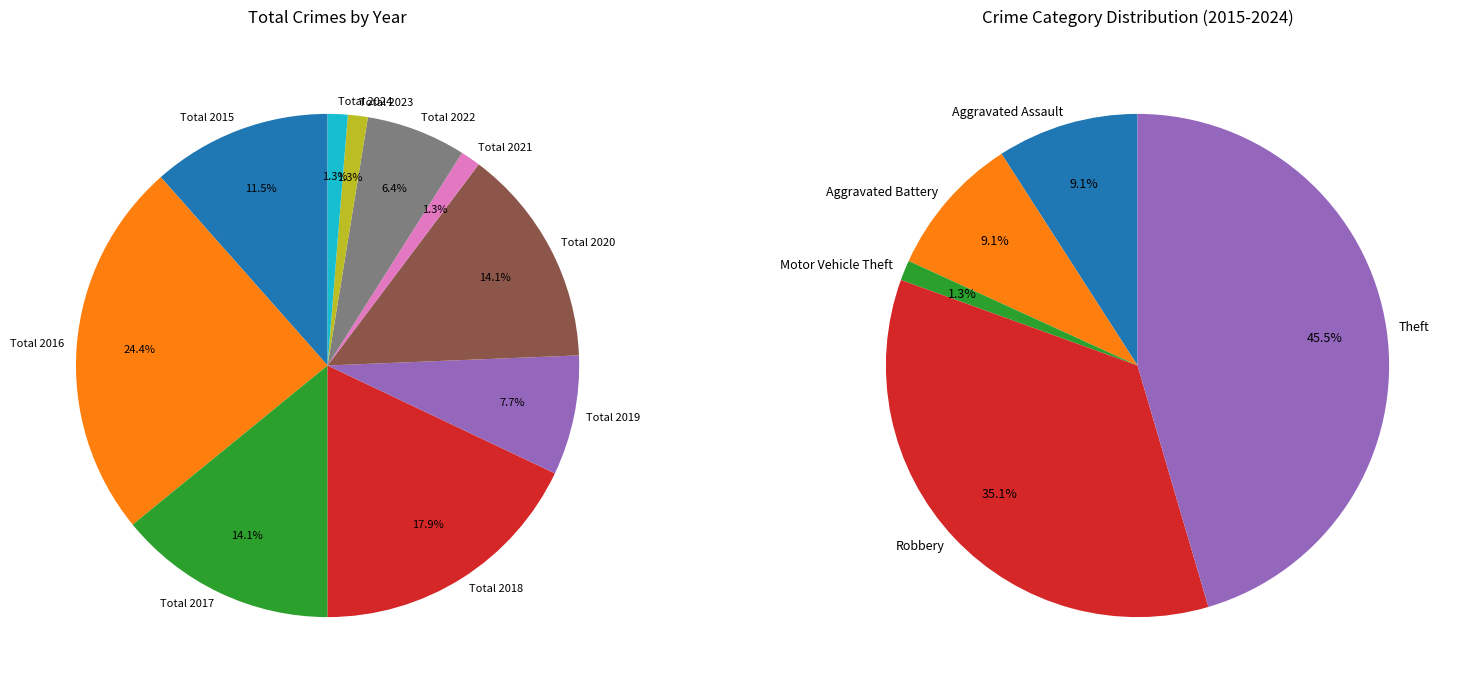

What portion of the pie excludes Total 2017?

85.9%